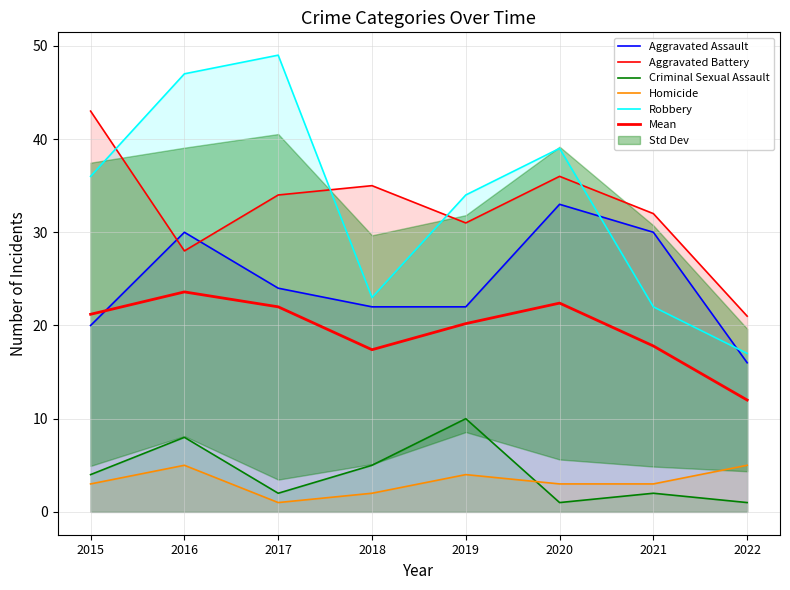

Read the Homicide value at 2018.

2.0